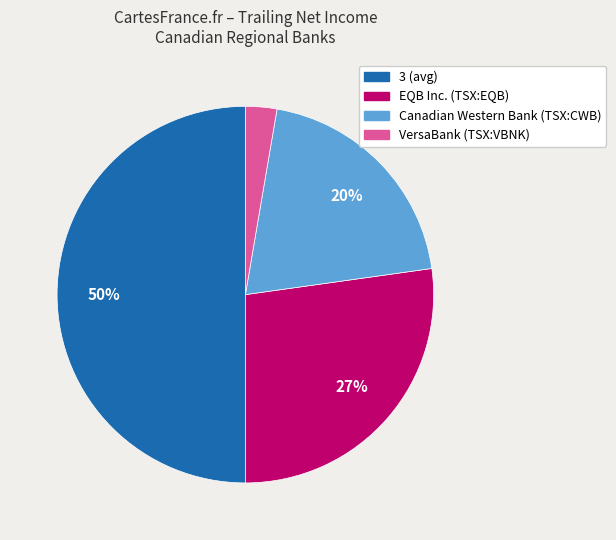

Which category has the biggest portion of the pie?

3 (avg)